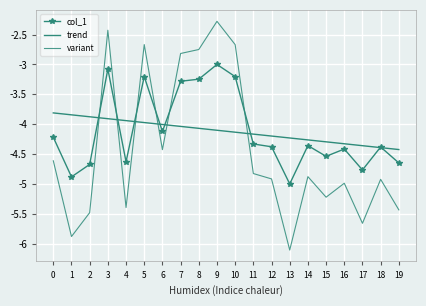

At which category is the sum across all series the highest?

9